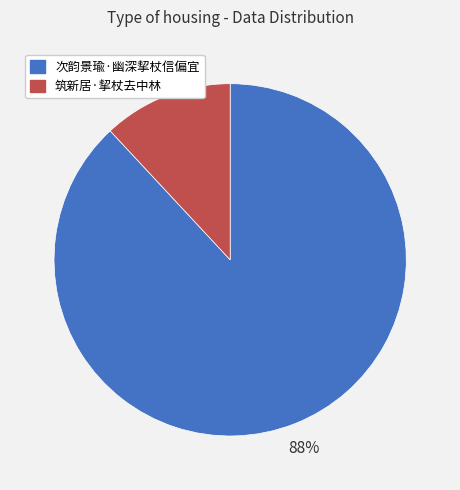

Is there any slice that represents more than half of the pie?

Yes